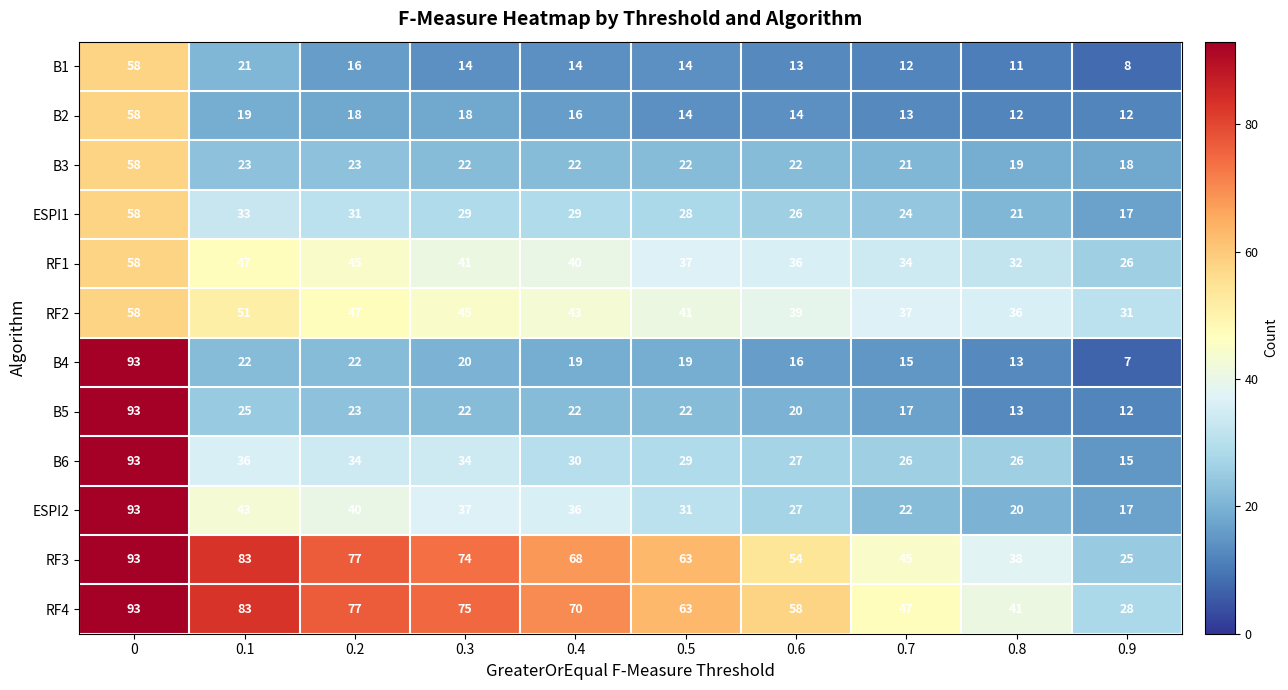

What is the approximate value of ESPI2 at 0.6, to the nearest 5?

25